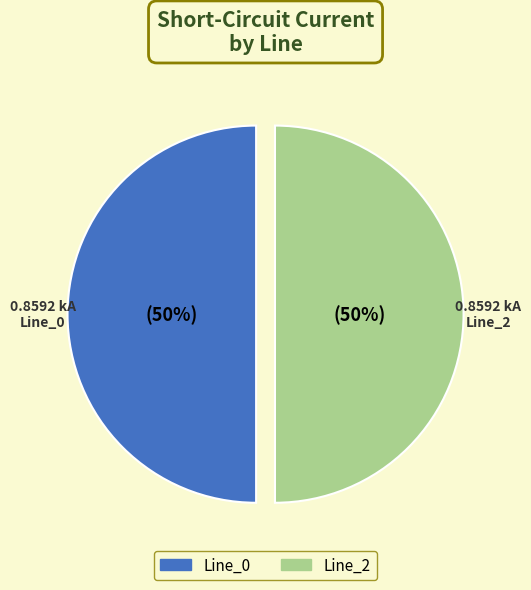

To the nearest percent, what is the average slice percentage?

50%